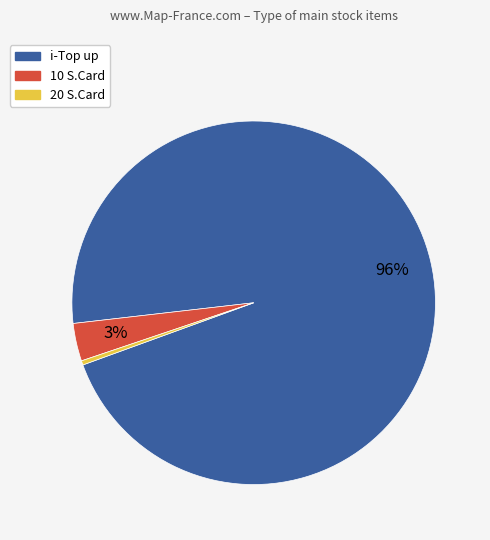

How many segments does this pie chart have?

3